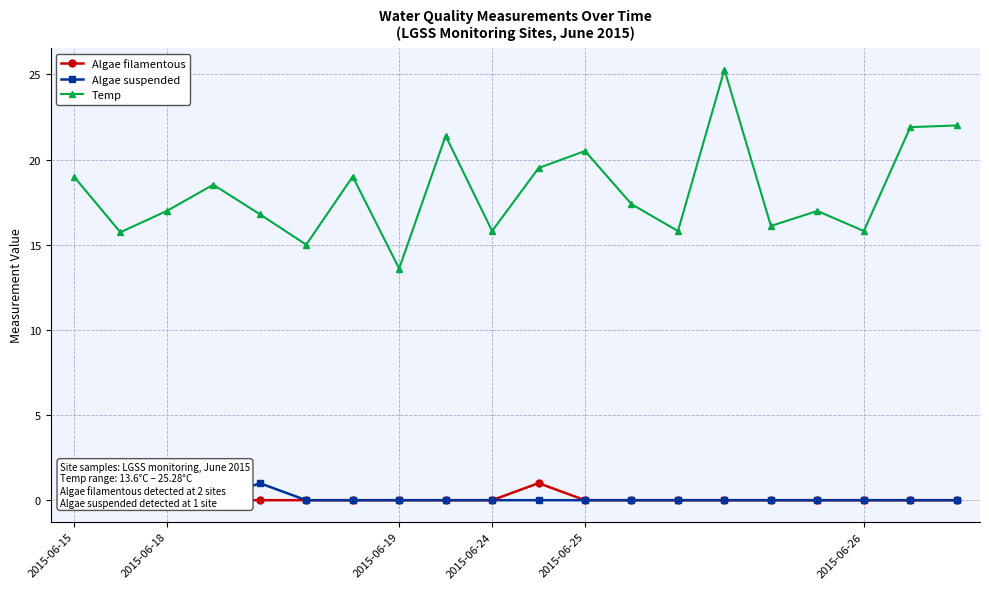

Is this an area chart (filled region under the line)?

No